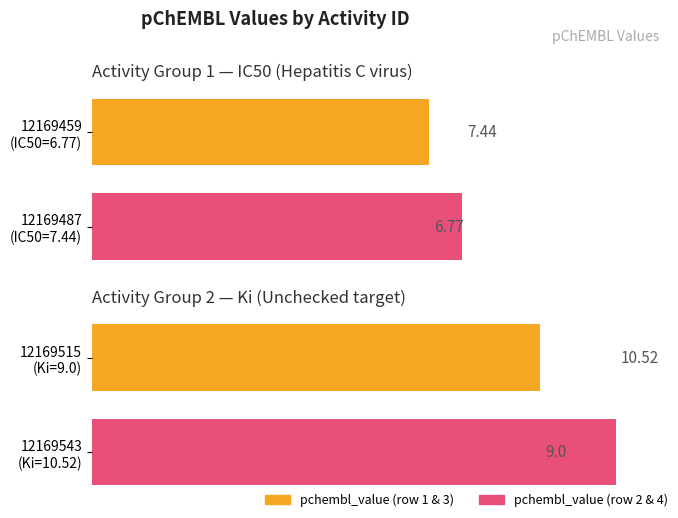

Does the chart contain any negative values?

No